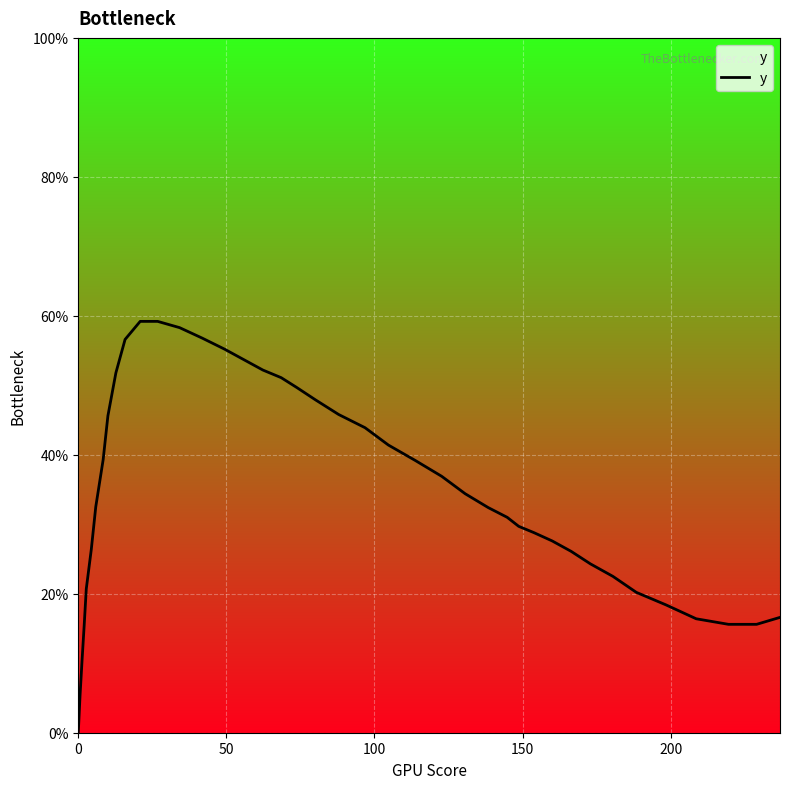

What is the greatest value displayed?

59.2